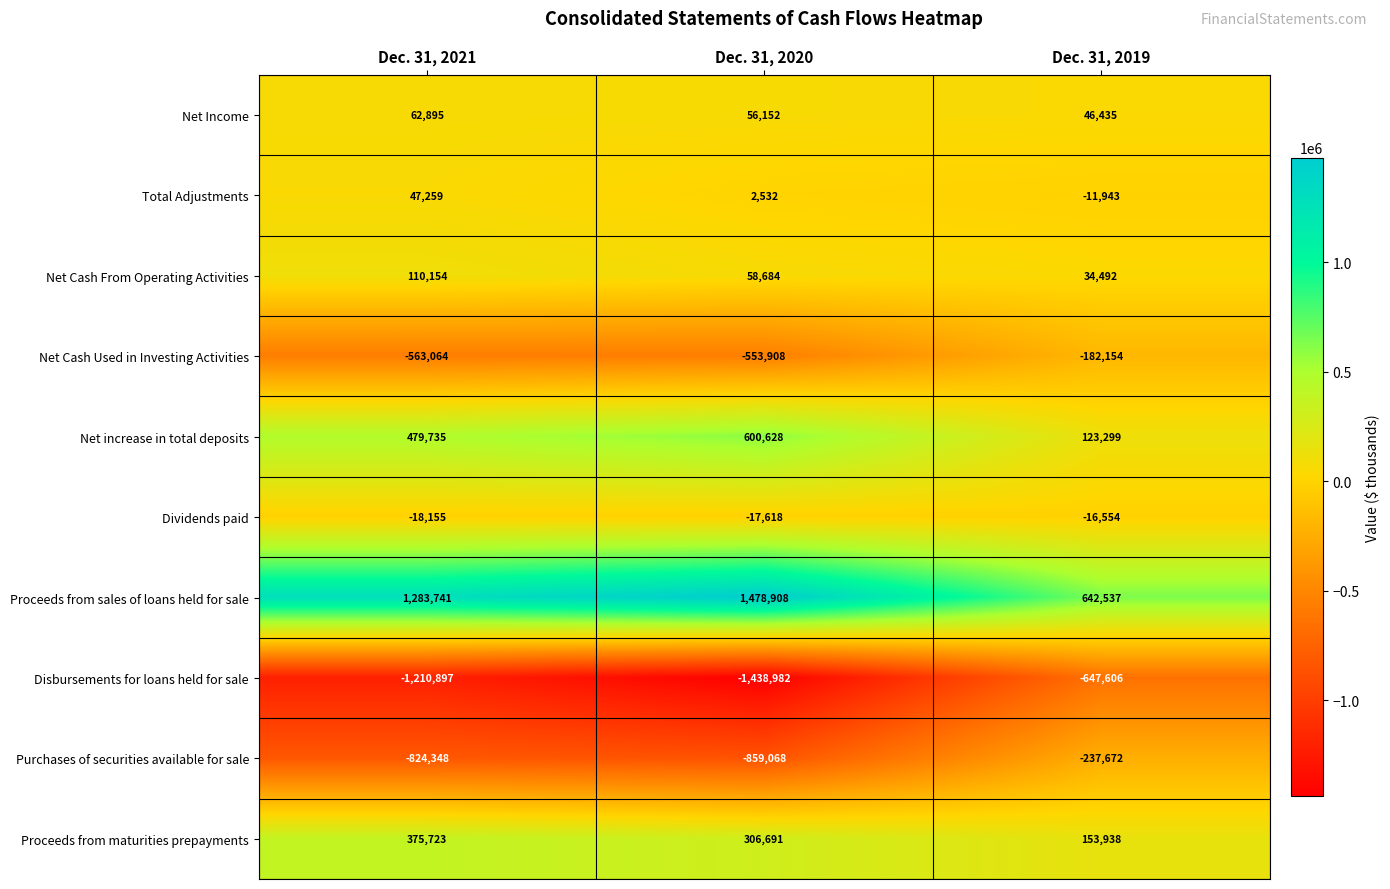

Rank the series by their maximum value, from highest to lowest.

Proceeds from sales of loans held for sale, Net increase in total deposits, Proceeds from maturities prepayments, Net Cash From Operating Activities, Net Income, Total Adjustments, Dividends paid, Net Cash Used in Investing Activities, Purchases of securities available for sale, Disbursements for loans held for sale